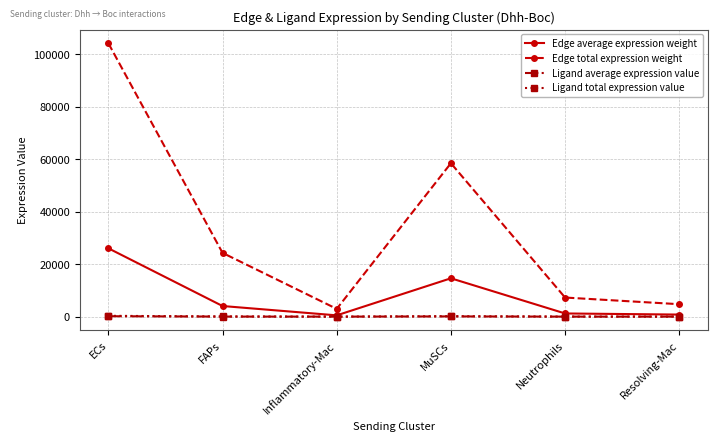

What is the lowest value of the Ligand total expression value series?

8.9